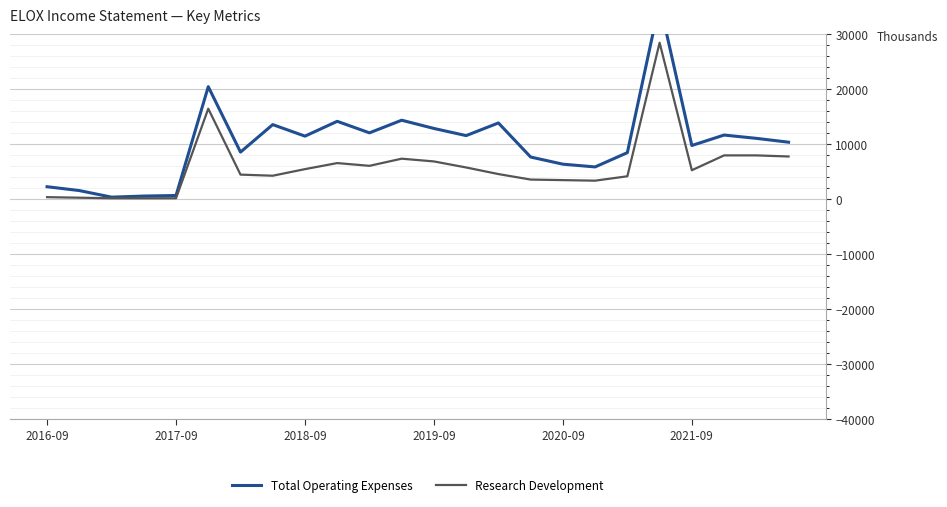

What is the minimum value for Total Operating Expenses?

300